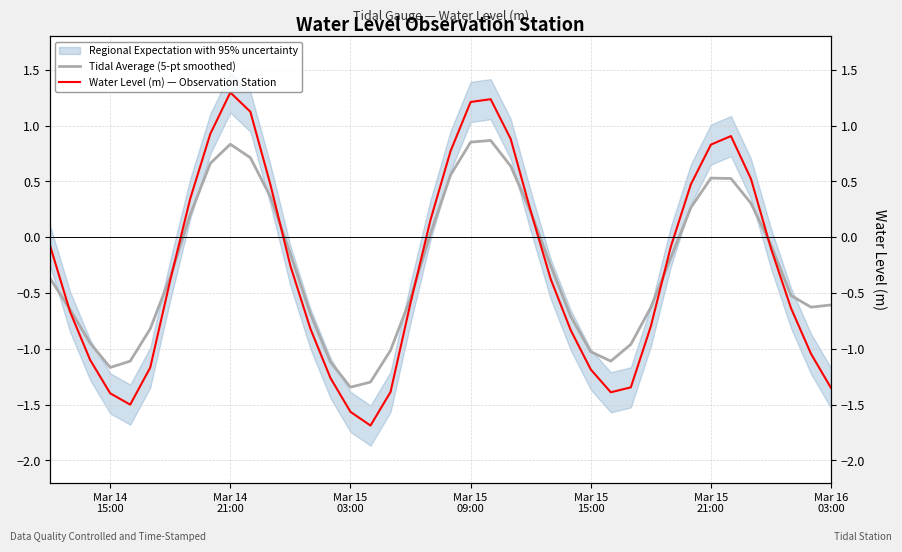

List the series in order of their overall mean, lowest first.

Water Level (m) — Observation Station, Tidal Average (5-pt smoothed)